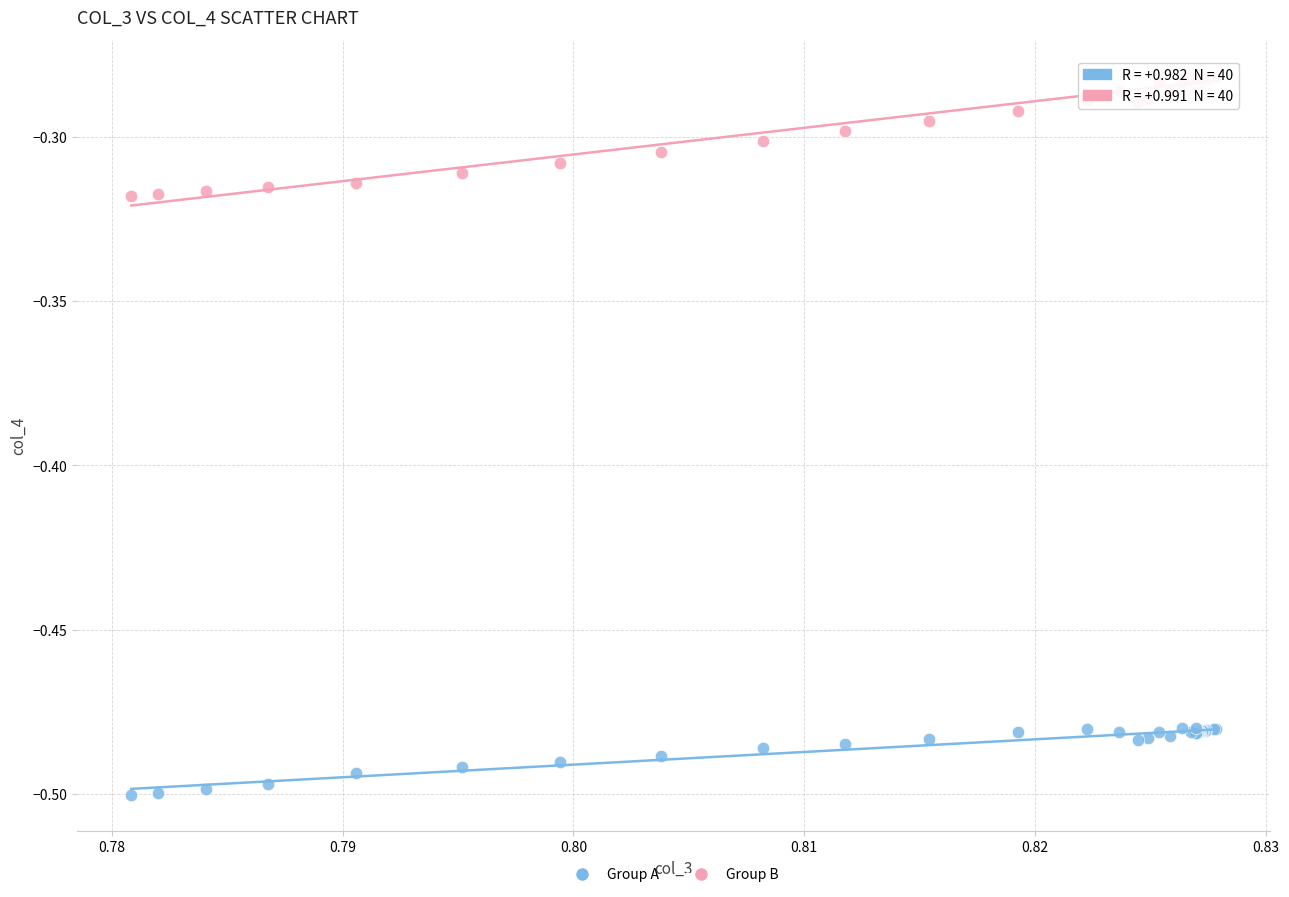

Which series contains the lowest Y value?

Group A